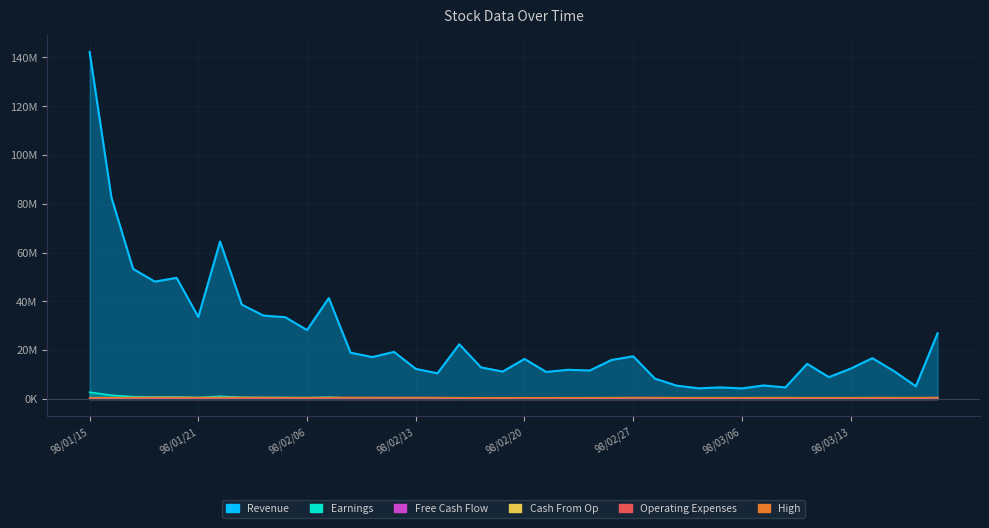

Which series changed the most between 98/01/15 and 98/02/03?

col_2